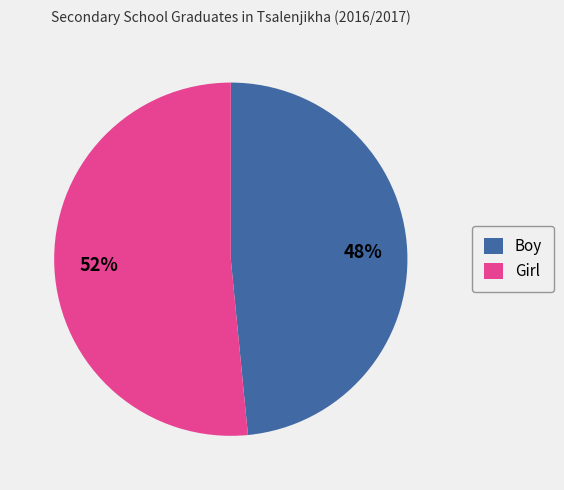

Combined, do Girl and Boy account for over 50%?

Yes